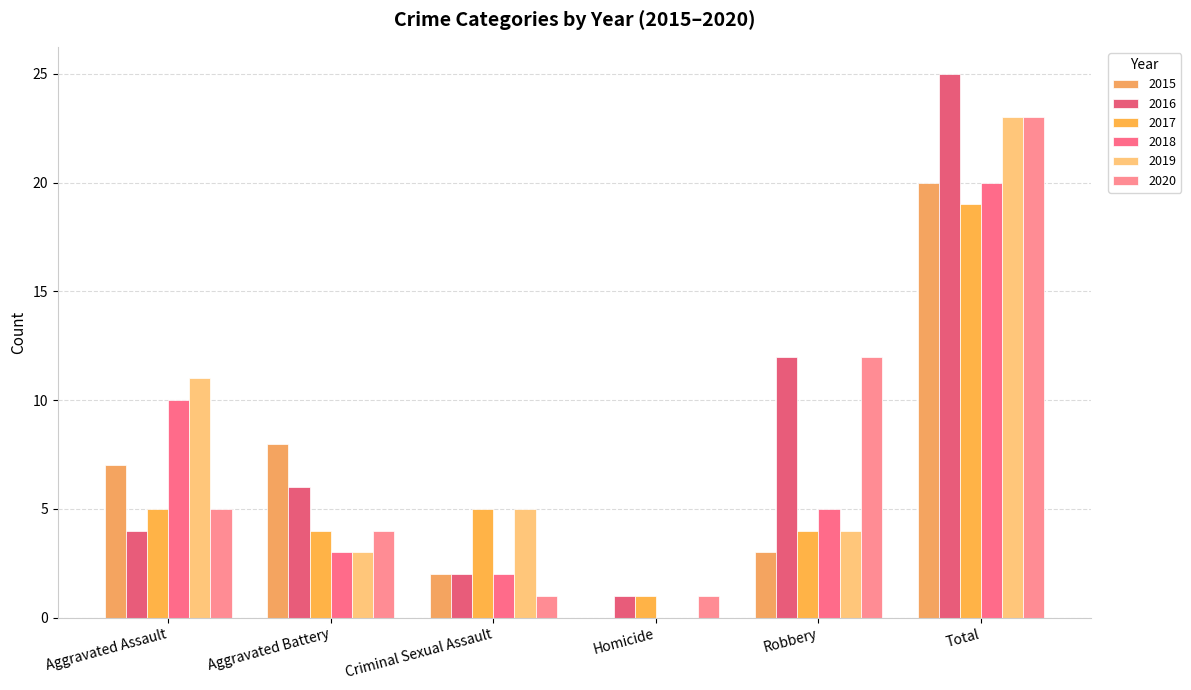

True or false: 2018 has a value of 10 at Aggravated Assault.

True